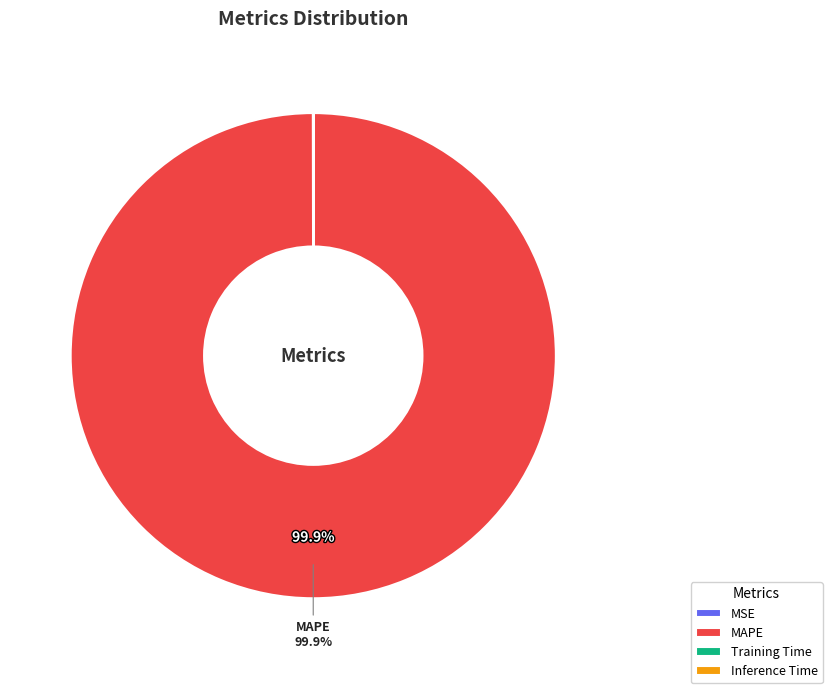

What is the largest slice in the pie chart?

MAPE